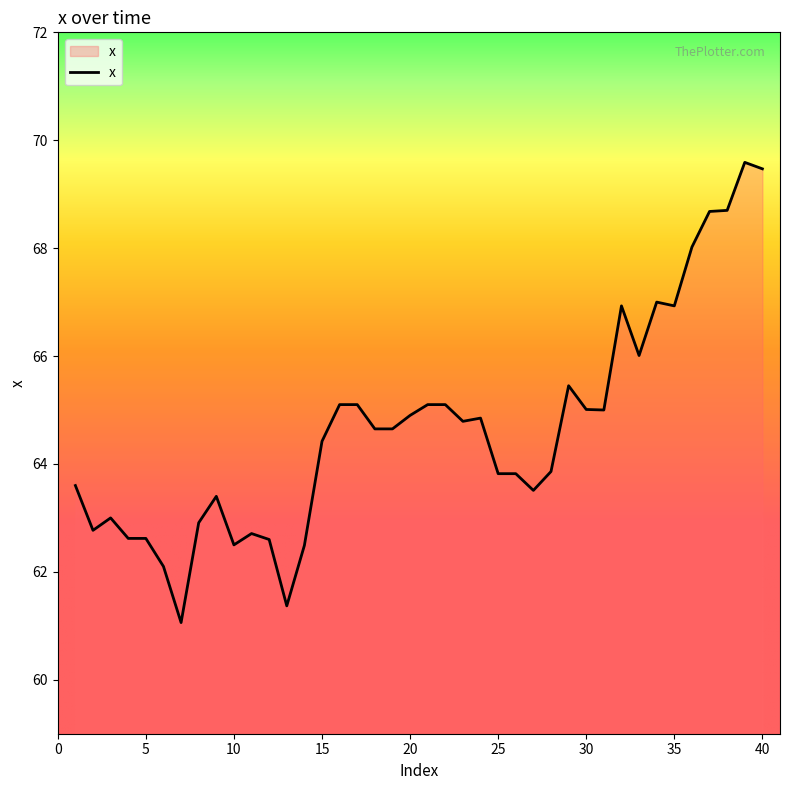

What is the difference between the maximum and minimum values?

8.5